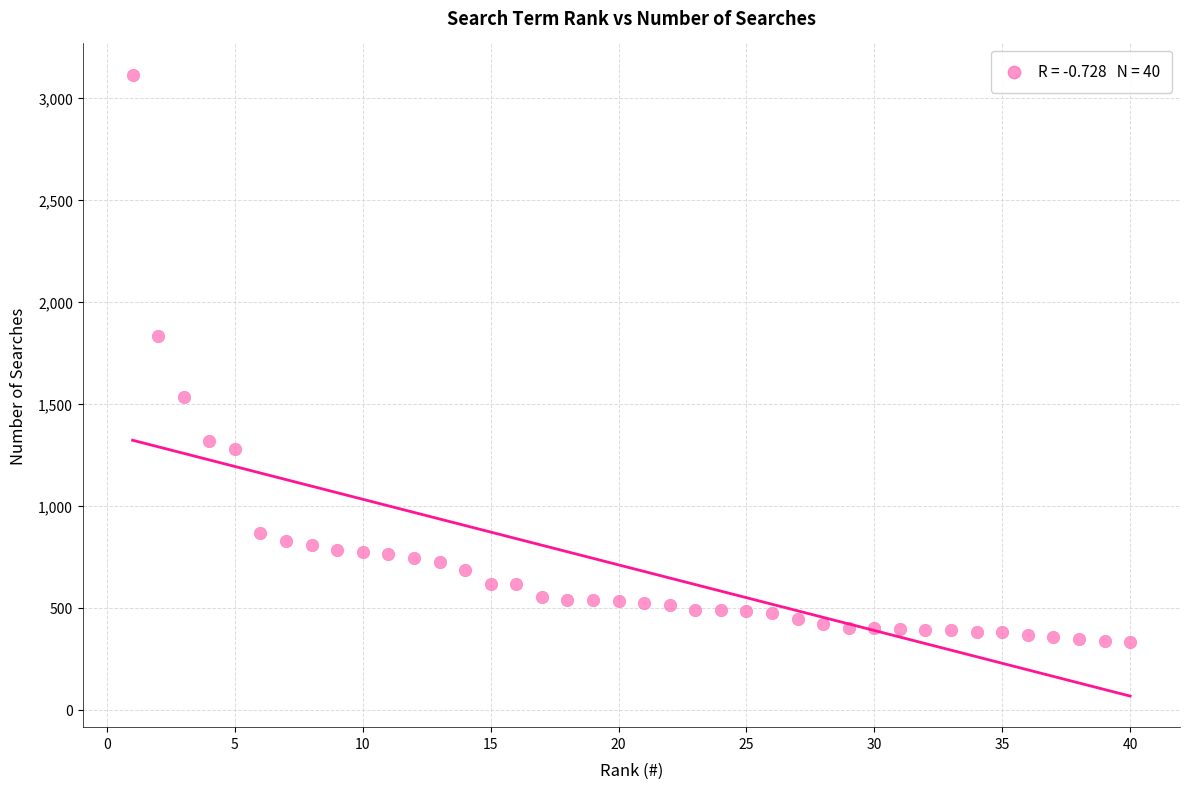

What Y value in the scatter plot is closest to 1722?

1831